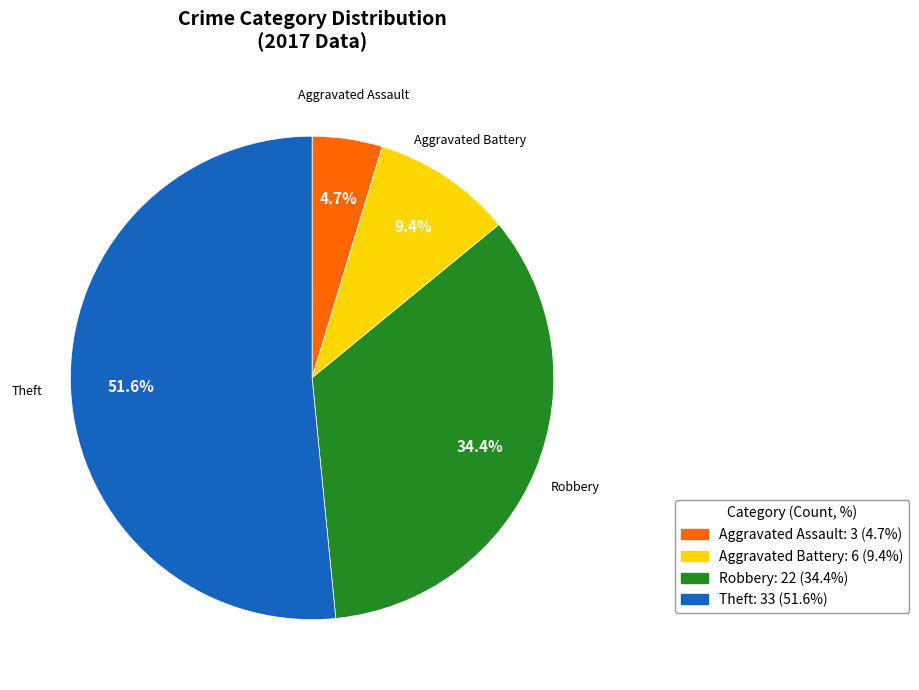

To the nearest percent, what portion does Aggravated Battery represent?

9%